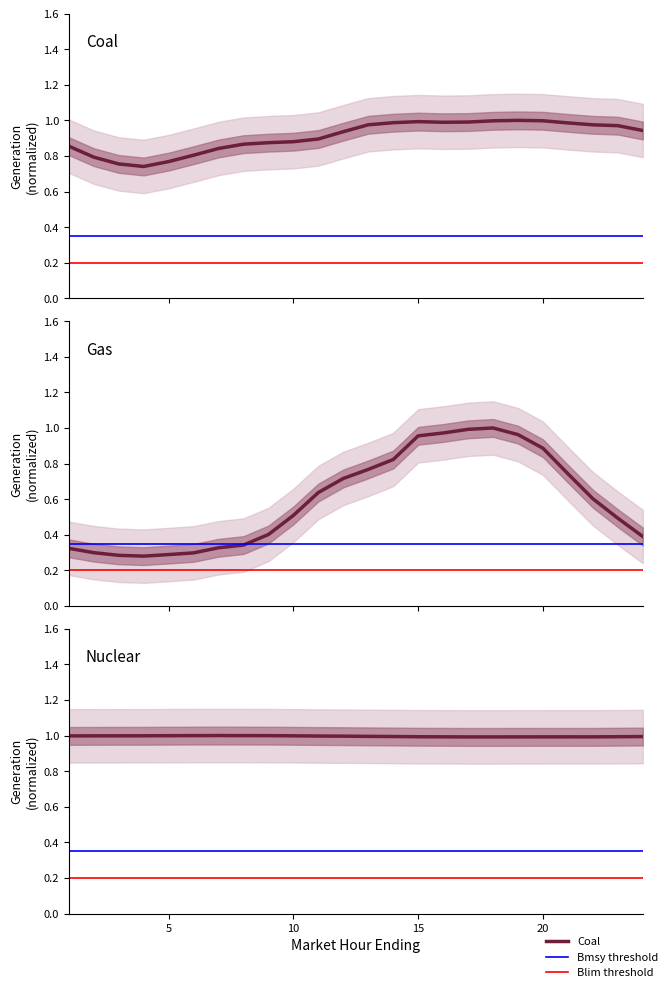

What is the difference between the maximum and minimum values in the Gas series?

0.7